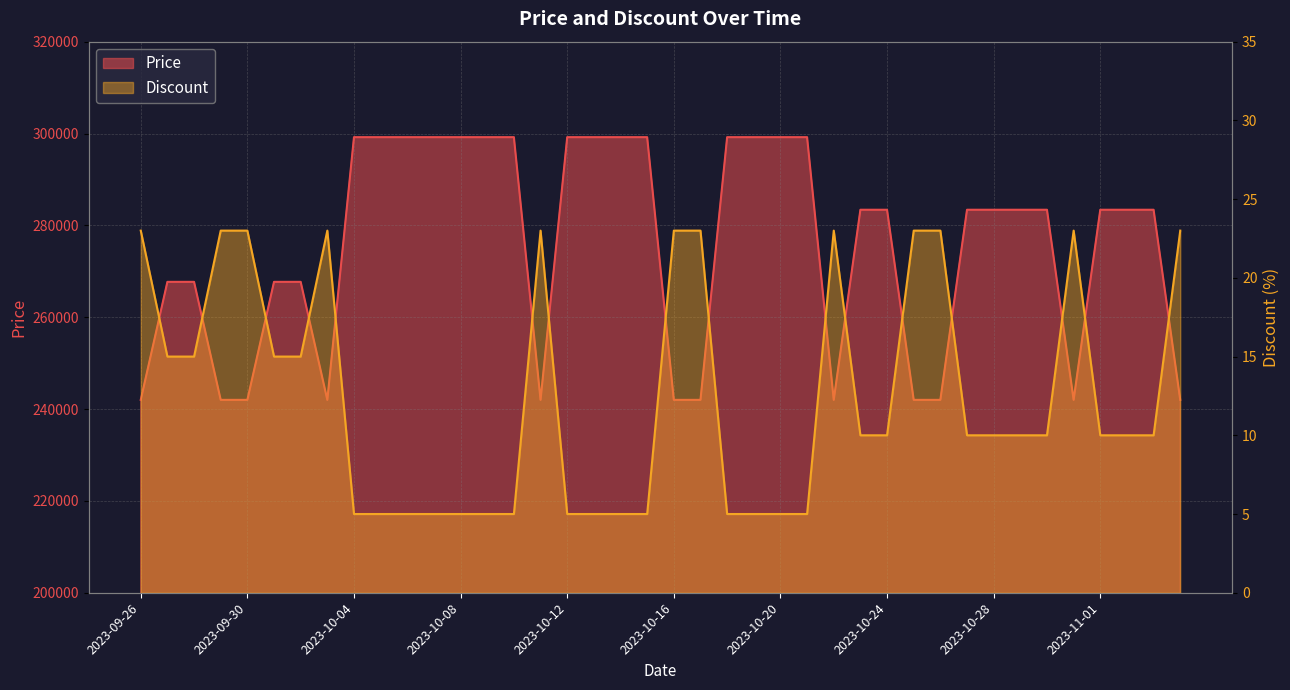

What is the total value across all series at 2023-10-28?

283410